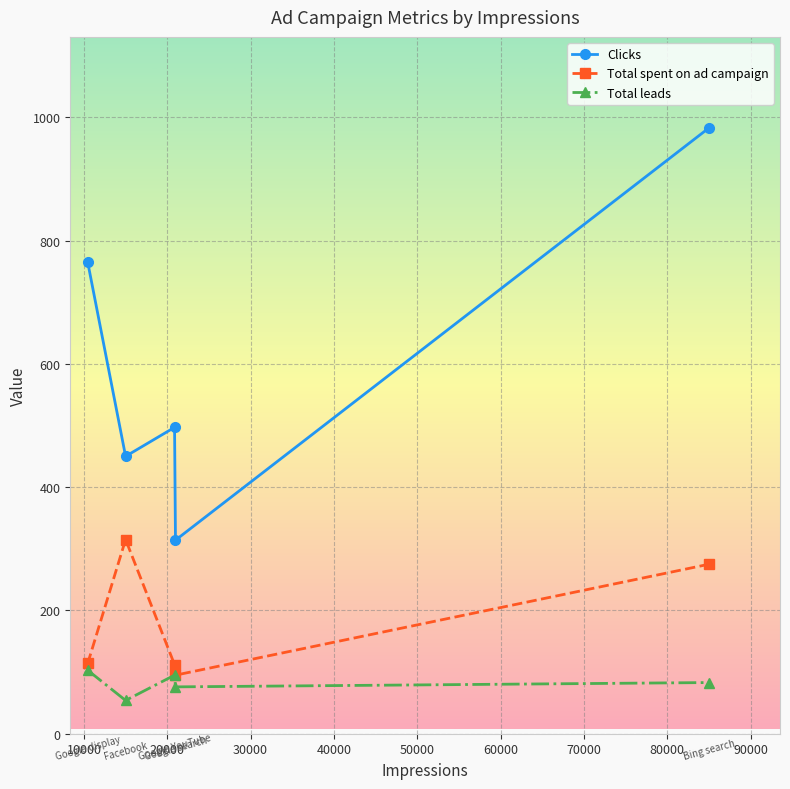

In Total leads, how many points are higher than both neighbors (excluding endpoints)?

1